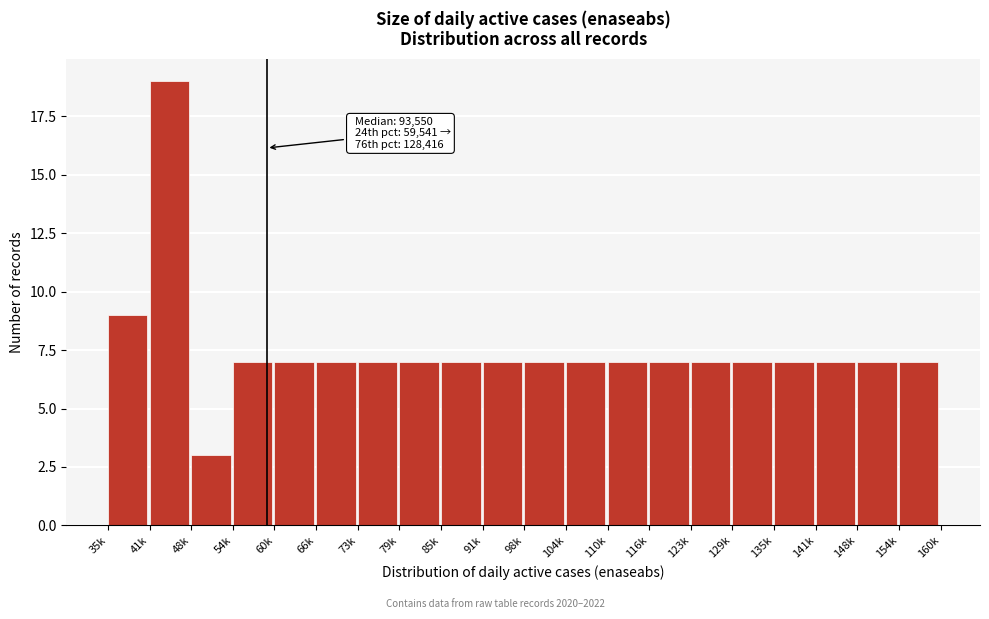

Reading left to right, extract all data points from this chart.

35k=9	41k=19	48k=3	54k=7	60k=7	66k=7	73k=7	79k=7	85k=7	91k=7	98k=7	104k=7	110k=7	116k=7	123k=7	129k=7	135k=7	141k=7	148k=7	154k=7